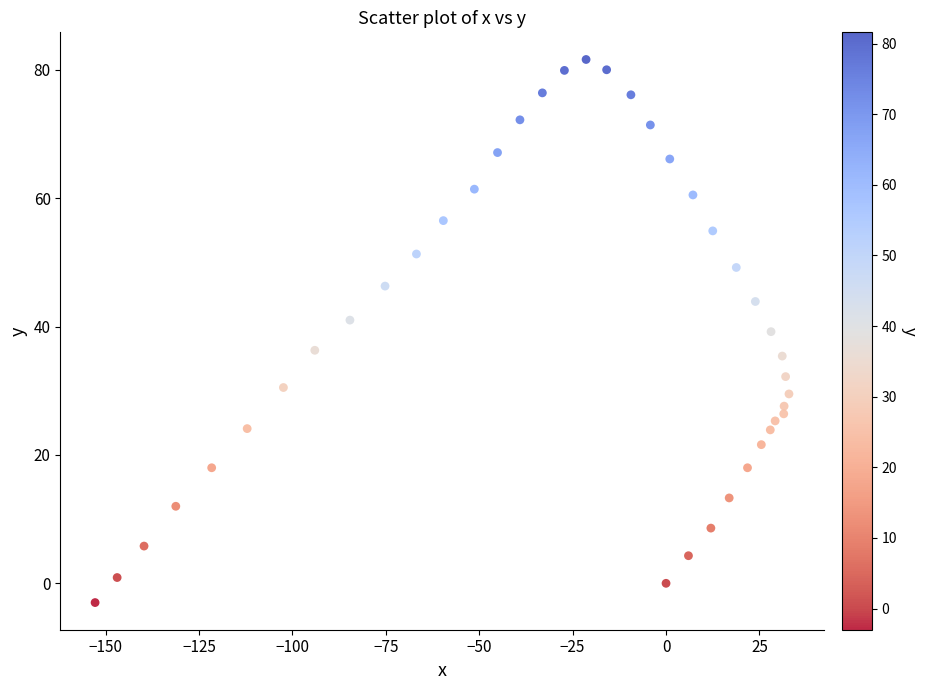

What is the range of Y values (max minus min)?

84.6